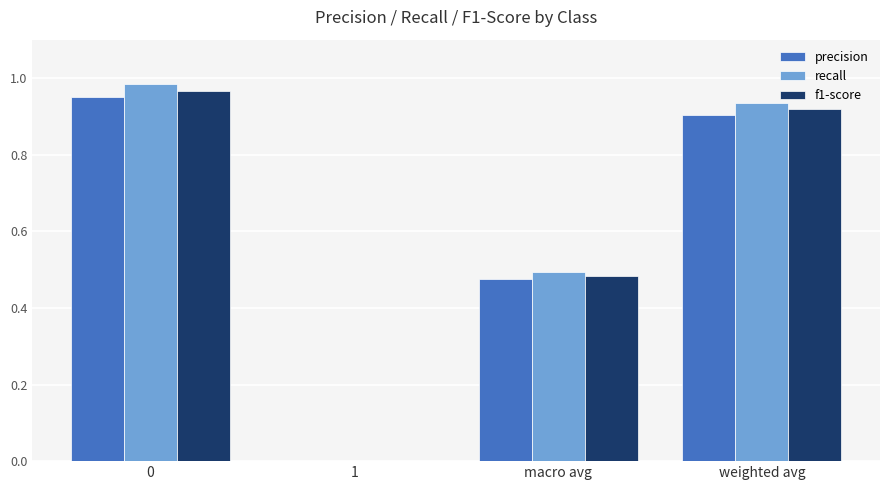

Are the bars horizontal?

No